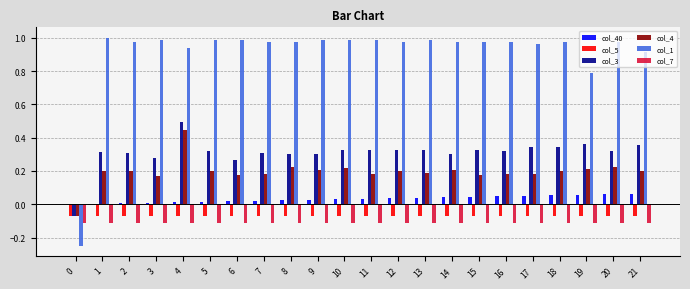

The value of col_4 at 10 is 0.2. True or false?

True